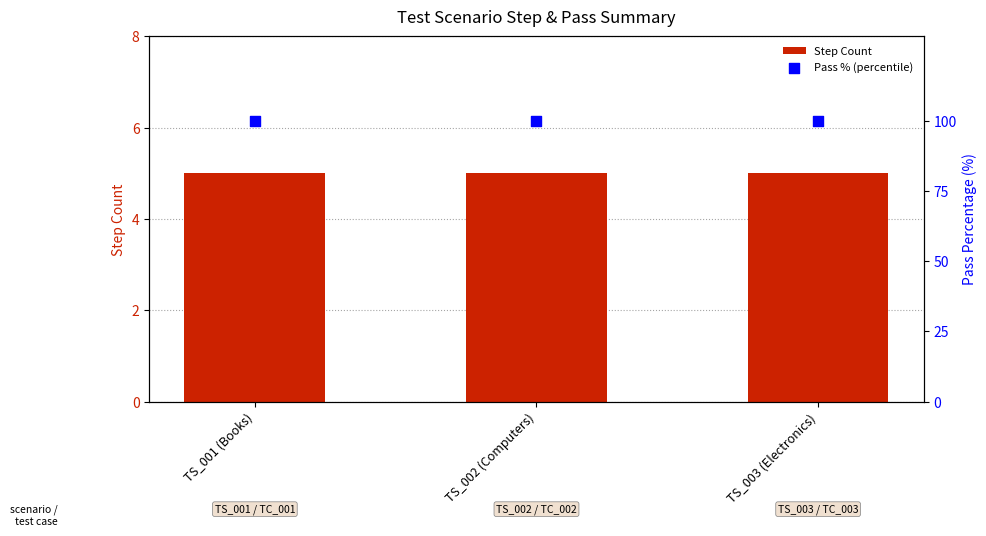

At how many categories does at least one series exceed 57?

3